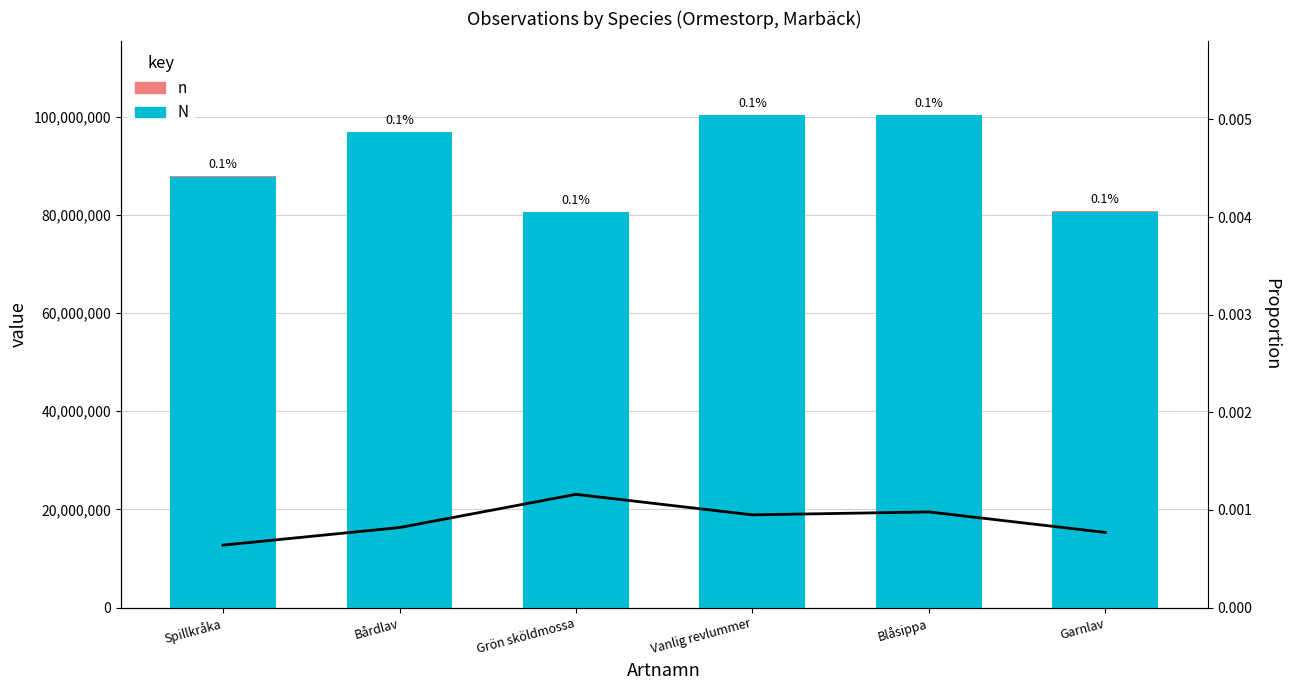

What is the value of the n bar at the 1st from the left?

56411.0